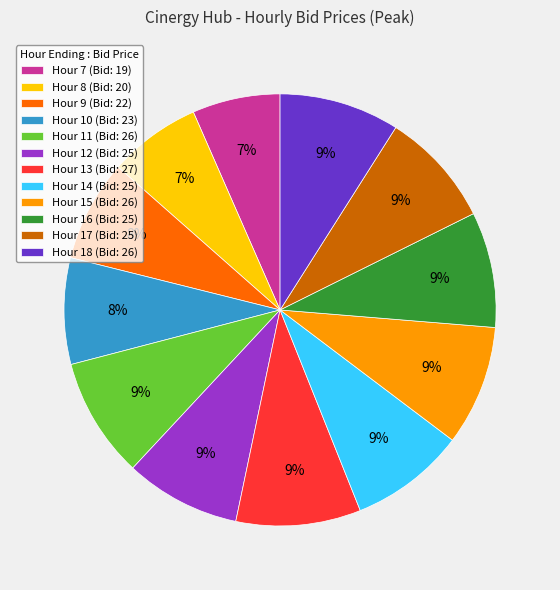

Is it true that Hour 8 is 7% of the pie?

True